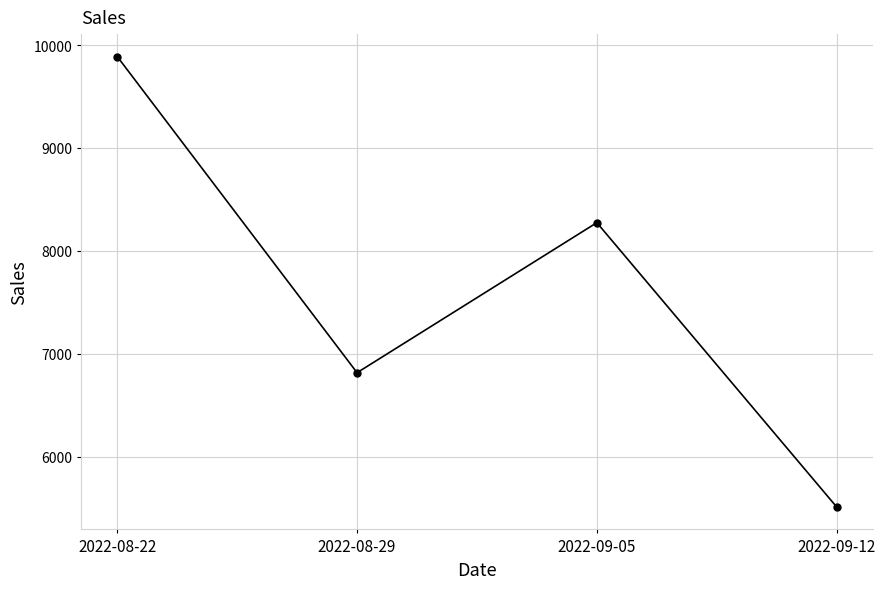

Does the chart have visible grid lines?

Yes